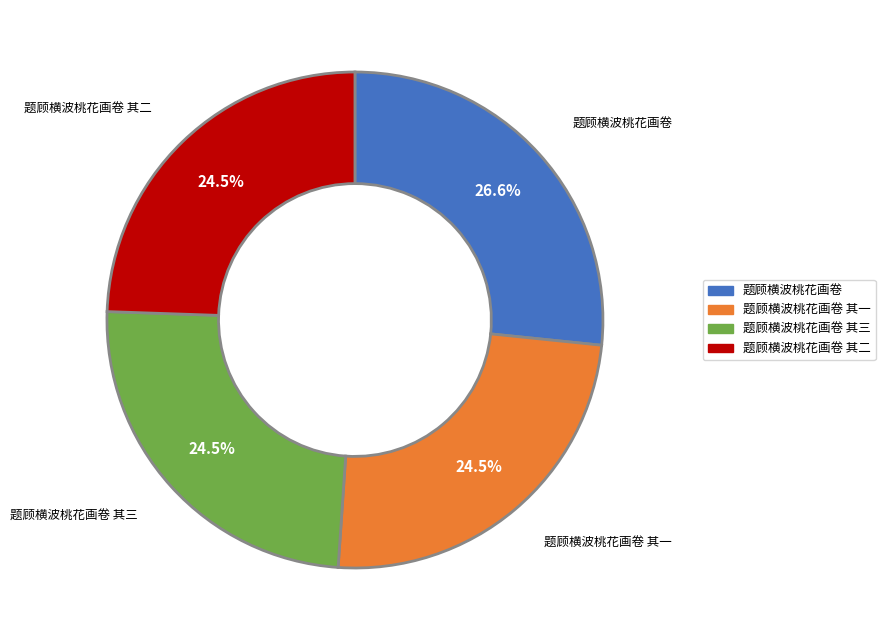

Does any single category account for the majority?

No